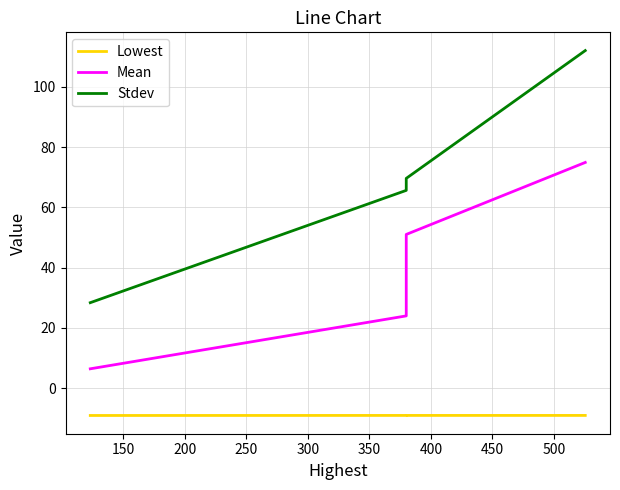

What is the value of the Mean point at the 3rd from the left?

51.0